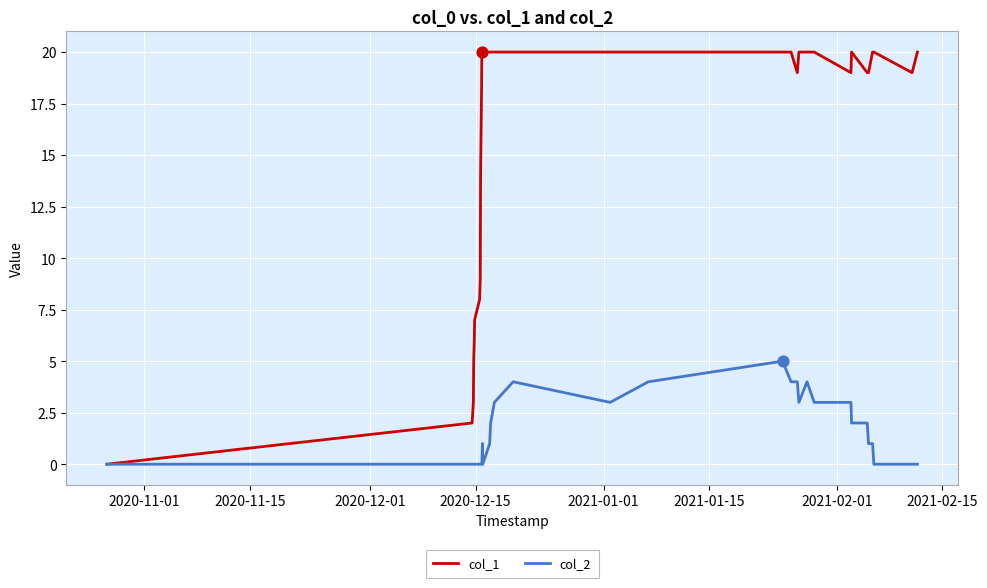

Which series has the widest spread of values?

col_1